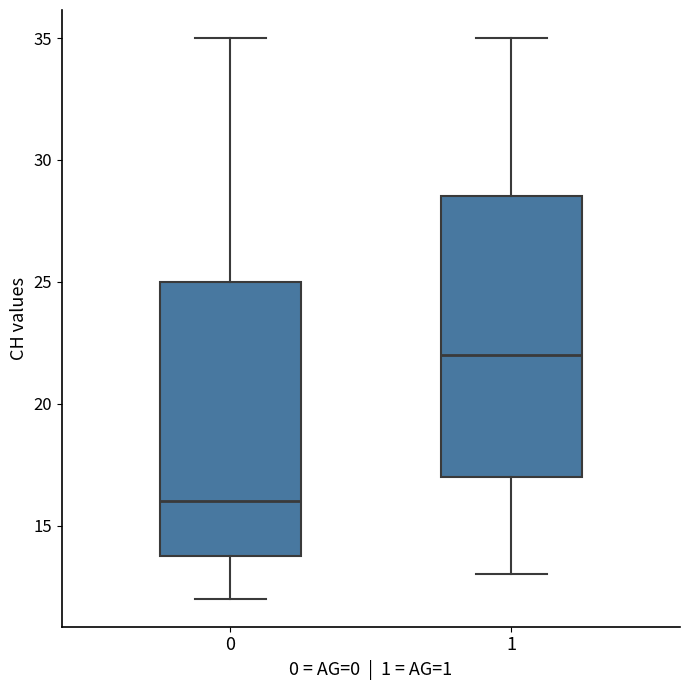

Which box's median line is the highest?

1